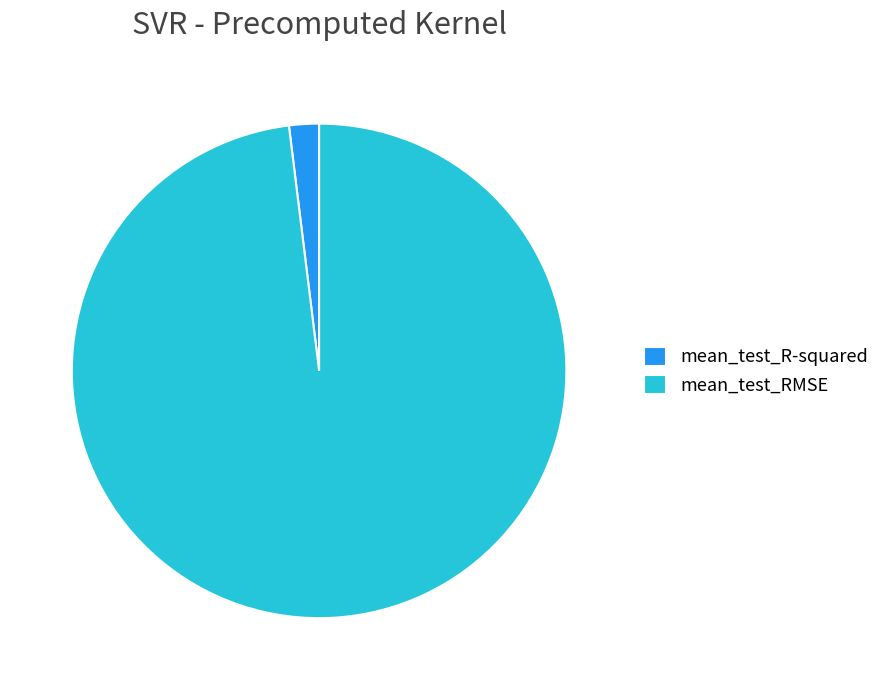

Count the number of slices in the pie.

2